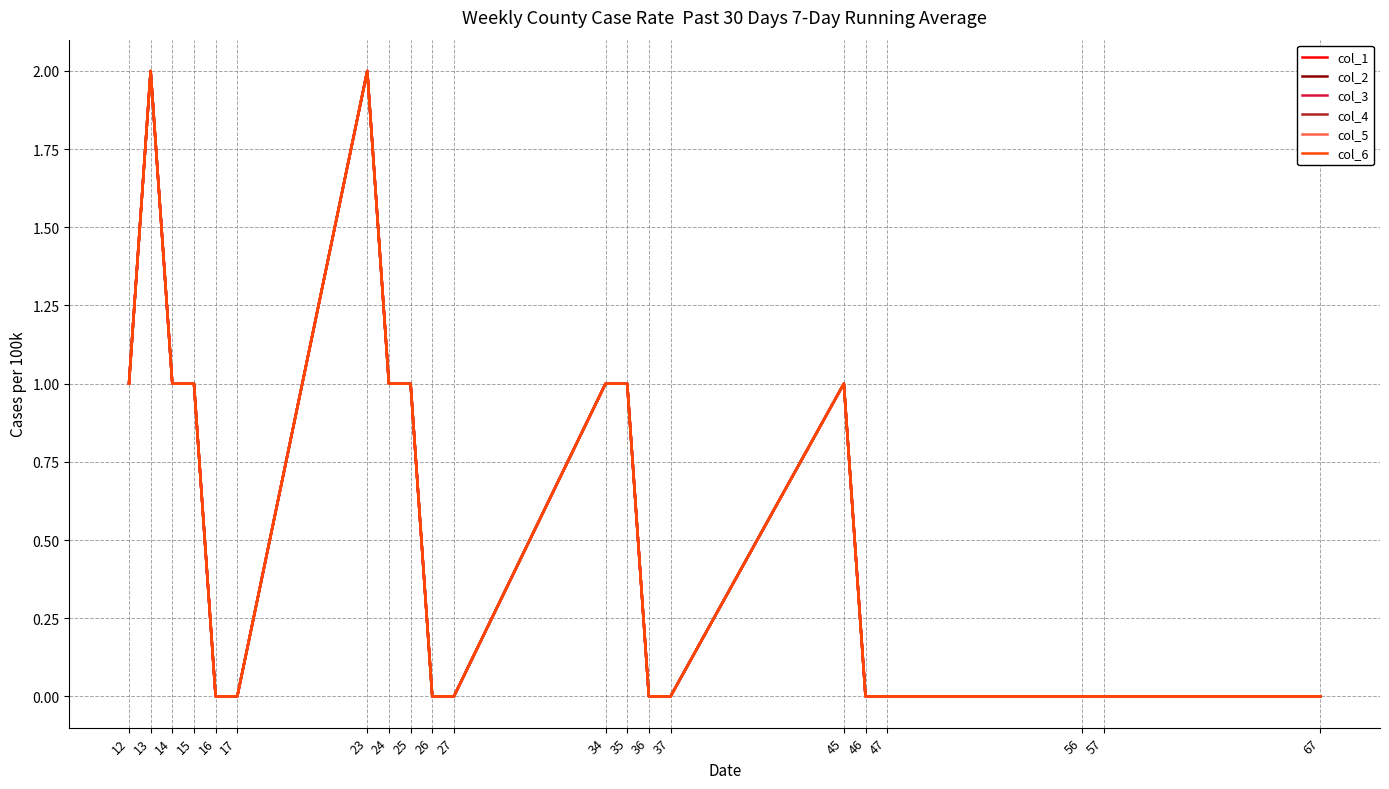

Is it true that col_2 equals 2 at 25?

False